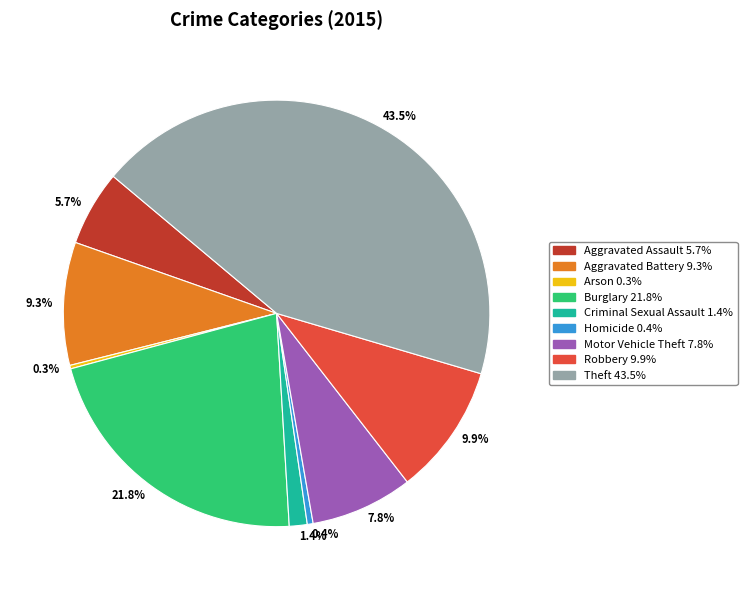

Is there any slice that represents more than half of the pie?

No